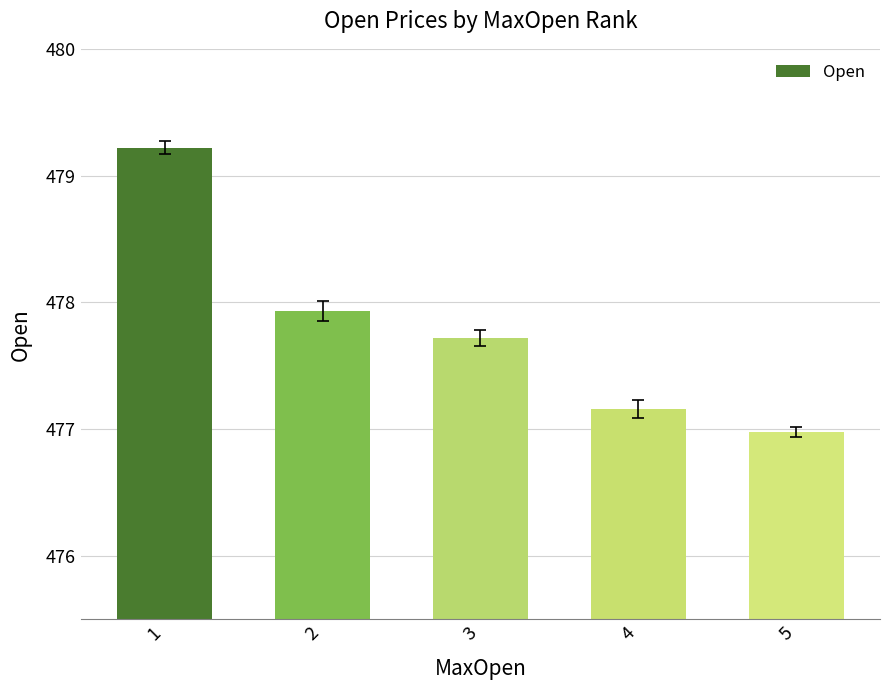

How many values are below 477?

1